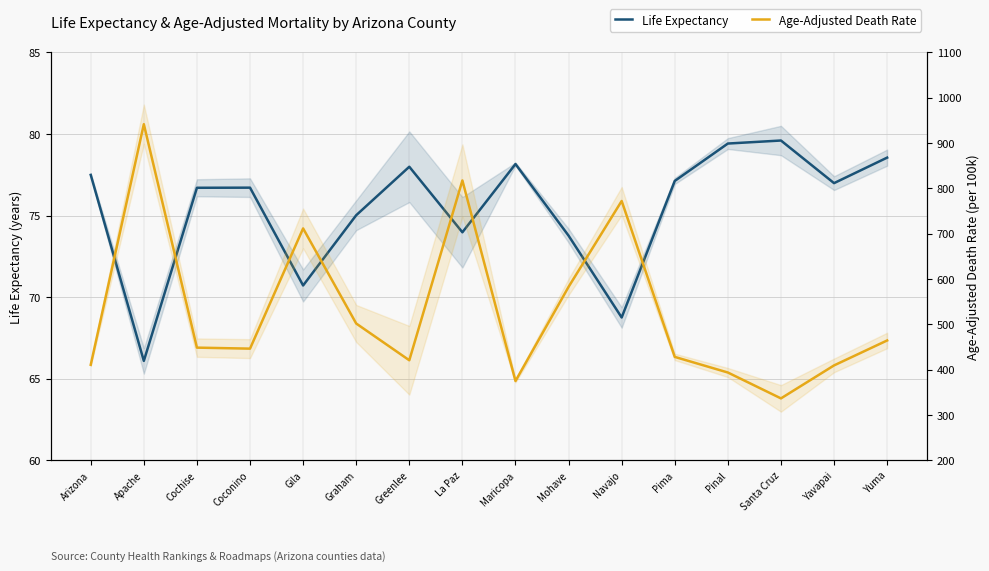

True or false: Life Expectancy has more than 2 interior local peaks.

True